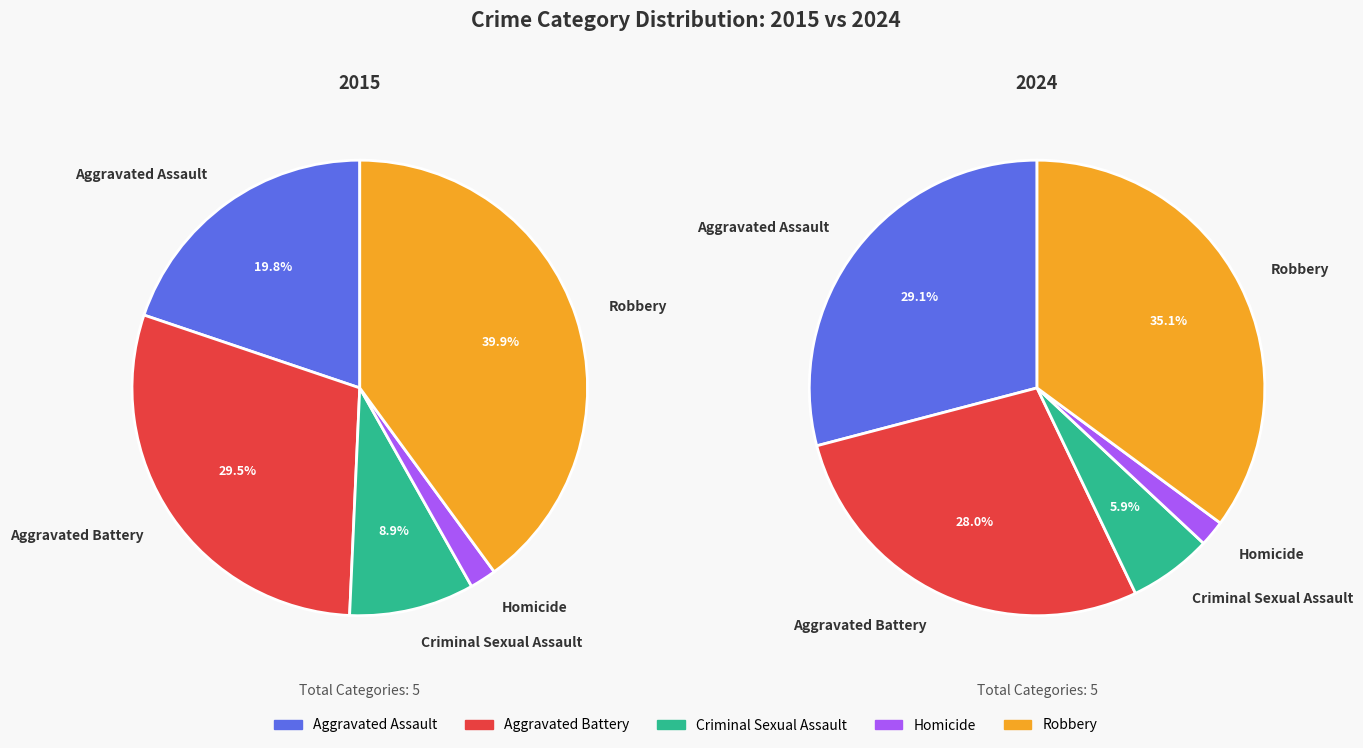

True or false: Homicide accounts for 2% of the total.

True